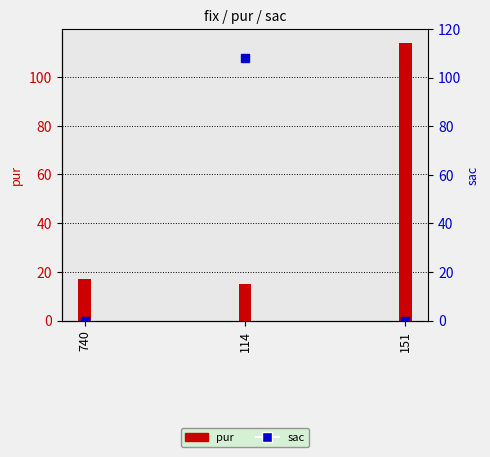

At how many categories does at least one series exceed 78?

2